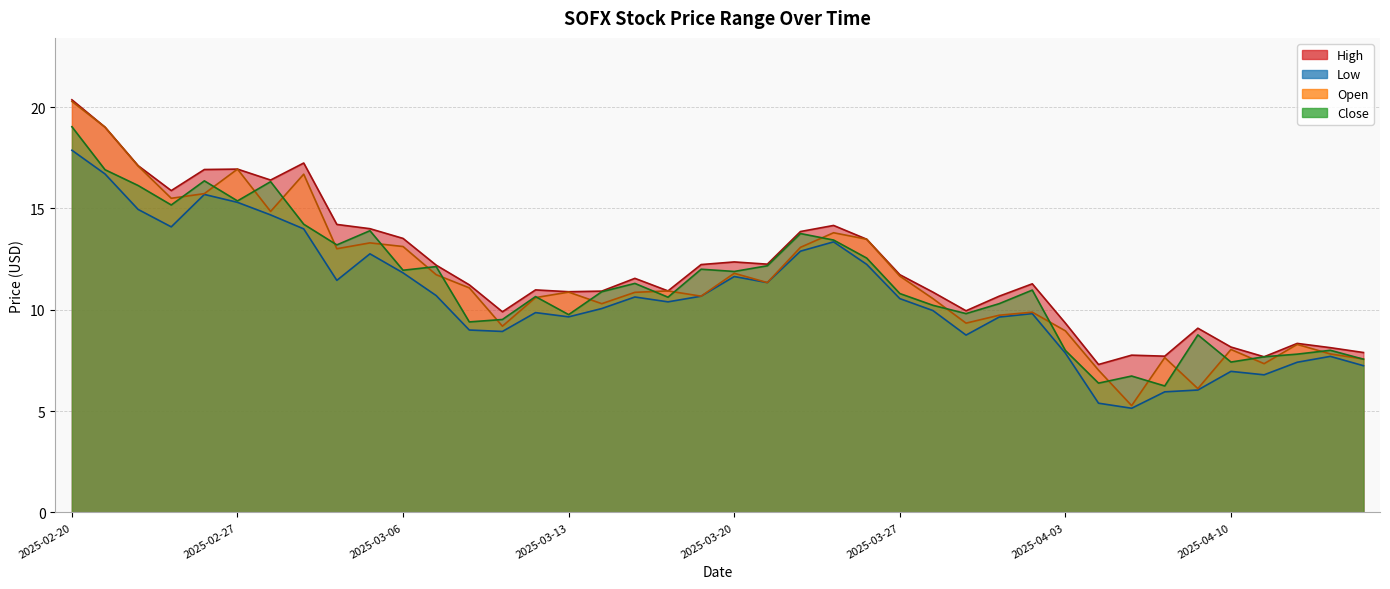

What value does the High series have at 2025-03-19?

12.2